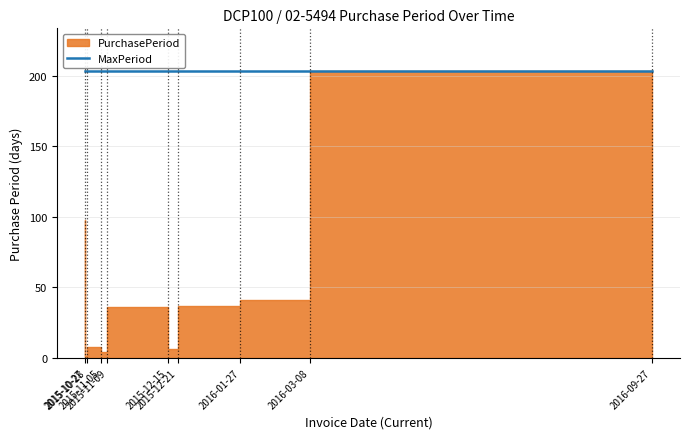

What is the sum of the values at 2015-12-21 and 2015-10-27?

104